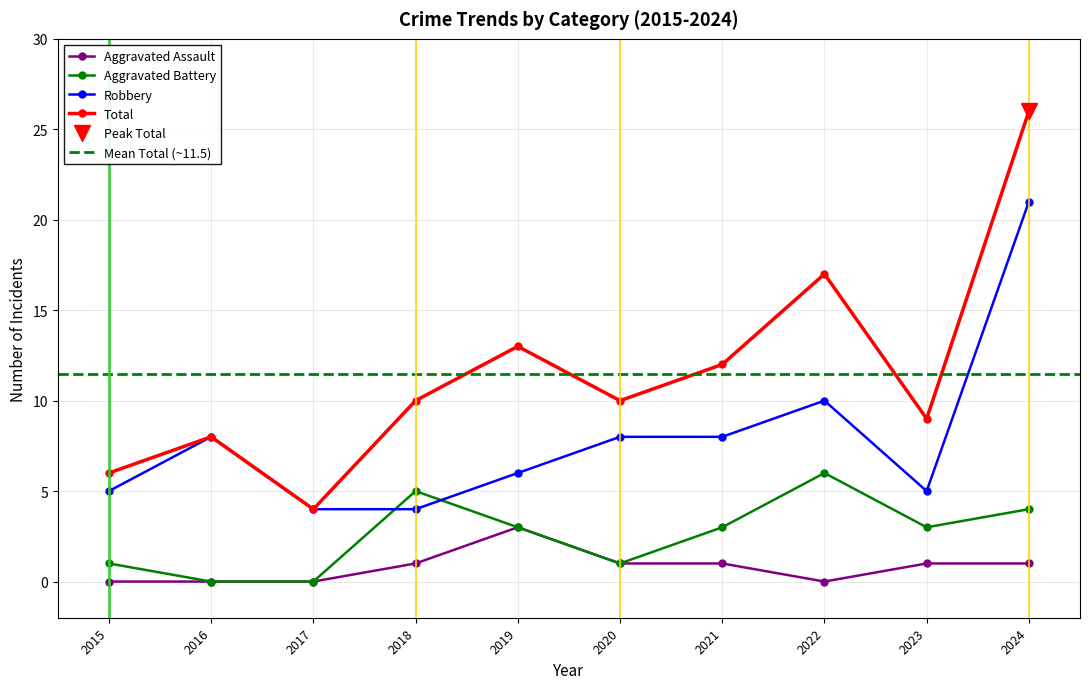

At how many categories does at least one series exceed 13?

2